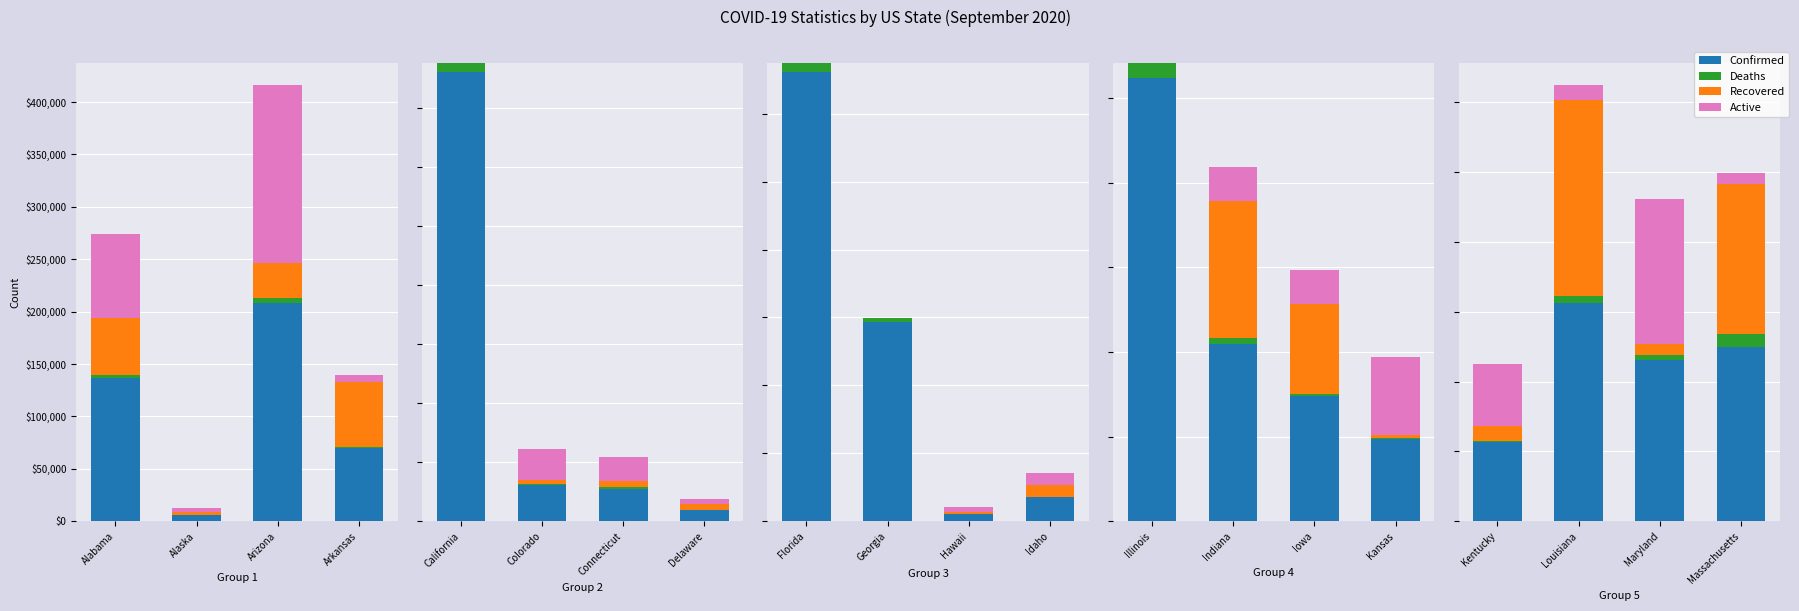

What position from the right is Massachusetts?

1